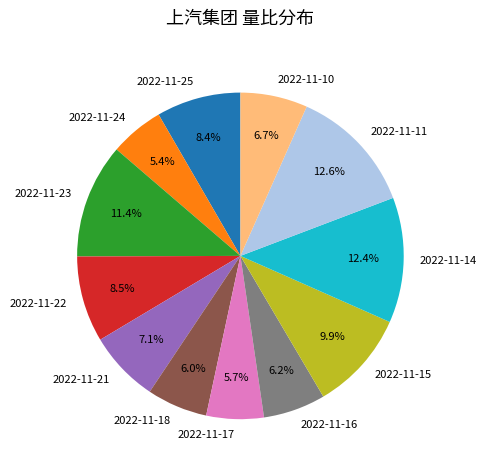

Does 2022-11-21 represent more than half of the total?

No